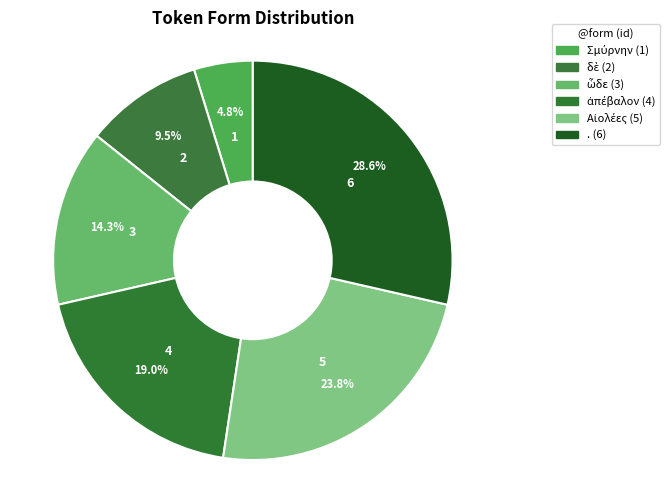

Is . the majority of the pie?

No